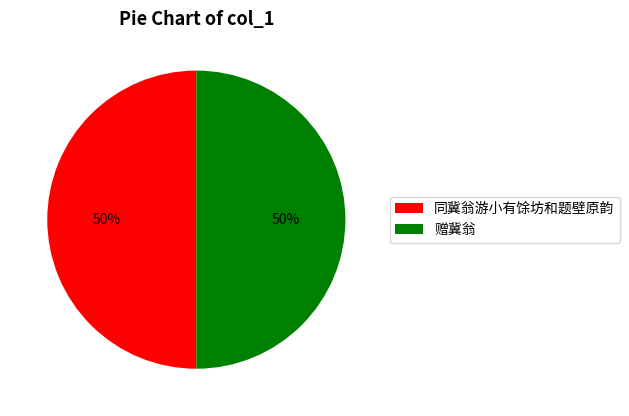

Combined, do 同冀翁游小有馀坊和题壁原韵 and 赠冀翁 account for over 50%?

Yes